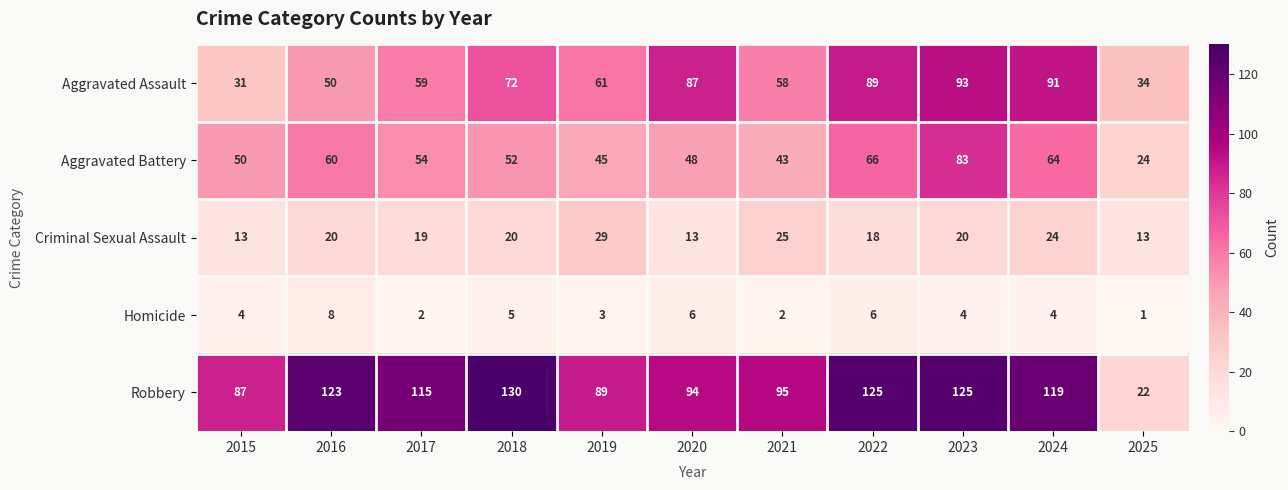

What is the spread (max minus min) of values at 2021?

93